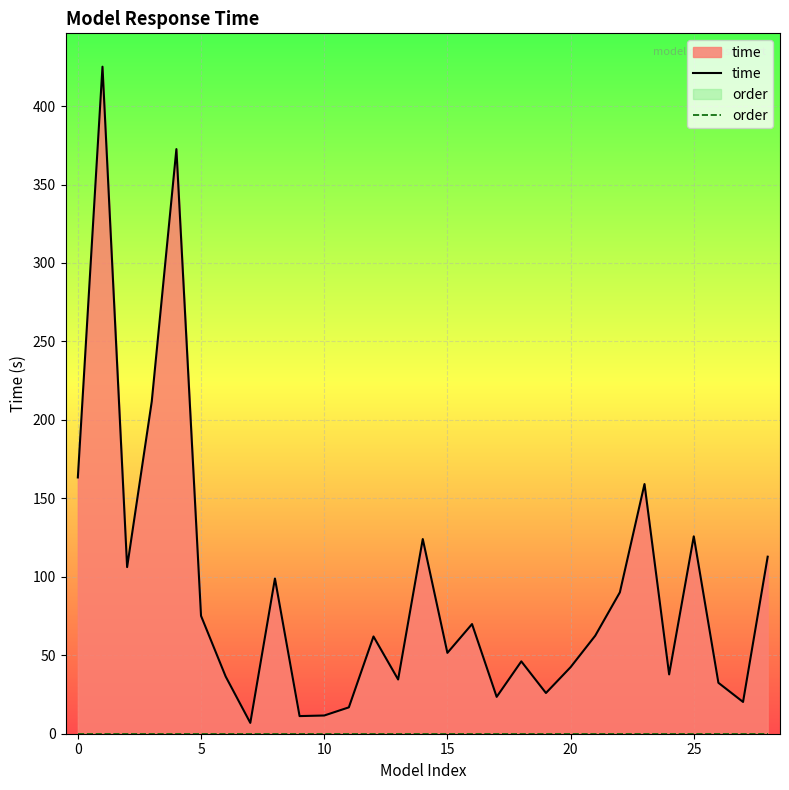

Reading left to right, transcribe all the data shown in this chart.

time: 163.3	425.1	106.2	211.8	372.6	75.1	36.5	6.9	98.9	11.2	11.6	16.8	62.0	34.6	124.1	51.5	69.9	23.5	46.1	25.9	42.4	62.5	90.1	159.1	37.8	125.8	32.5	20.2	112.8
order: 0.0	0.0	0.0	0.0	0.0	0.0	0.0	0.0	0.0	0.0	0.0	0.0	0.0	0.0	0.0	0.0	0.0	0.0	0.0	0.0	0.0	0.0	0.0	0.0	0.0	0.0	0.0	0.0	0.0